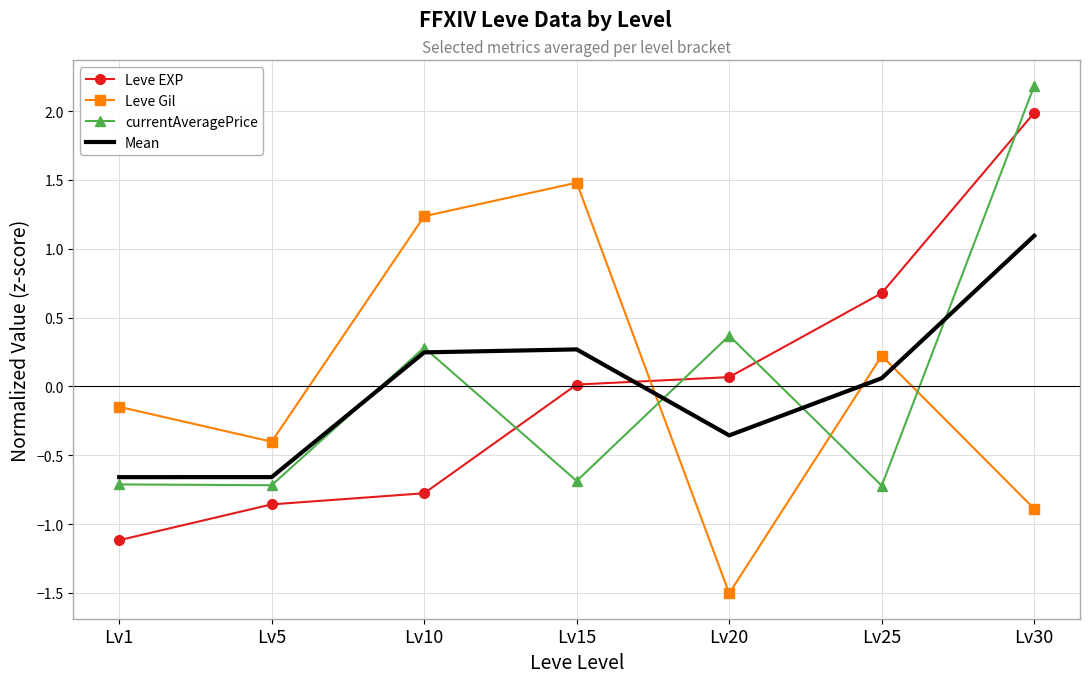

At which label does currentAveragePrice reach its peak?

Lv30